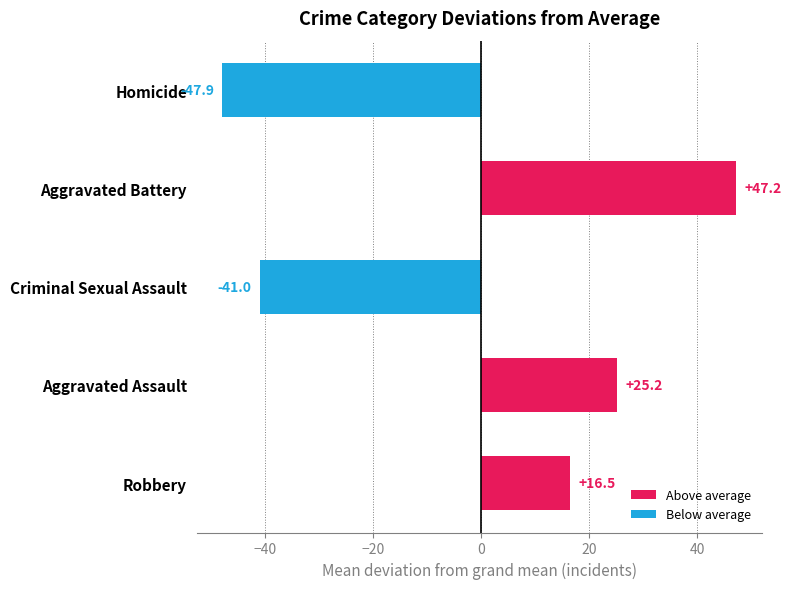

What is the maximum value shown in the chart?

47.2